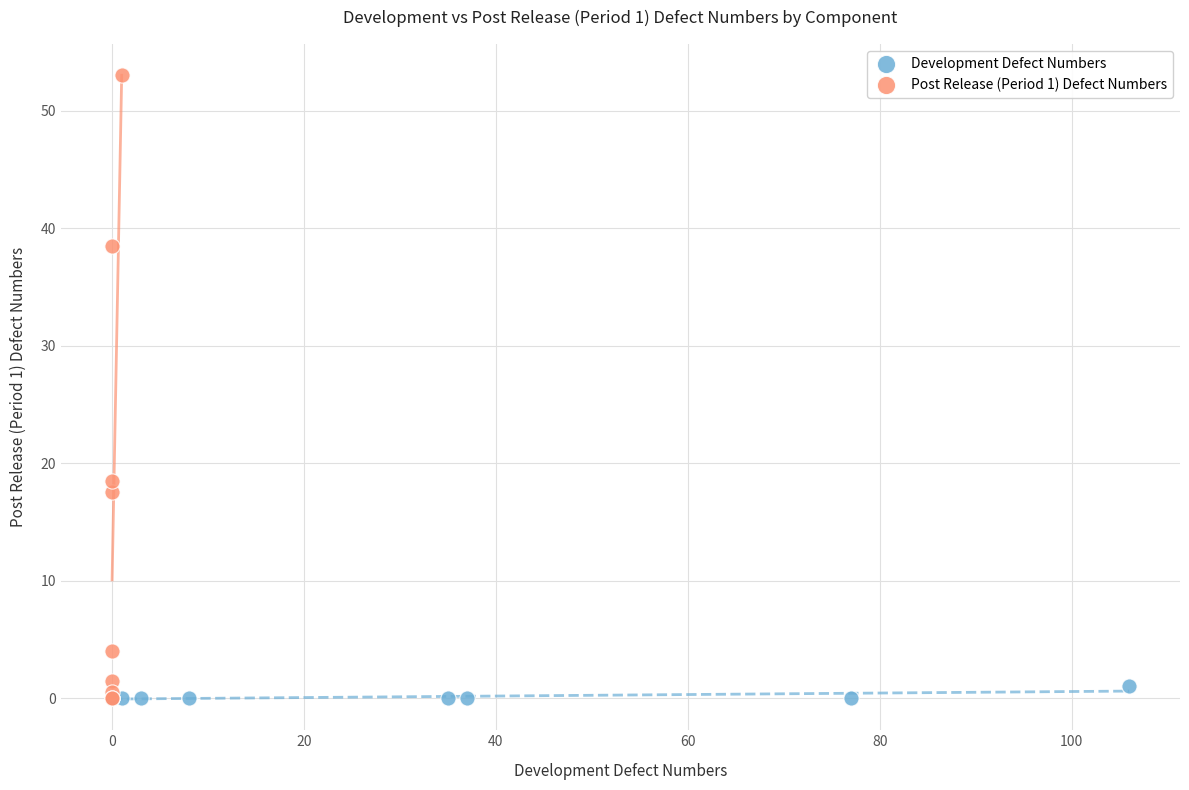

Which series has the widest spread of Y values?

Post Release (Period 1) Defect Numbers